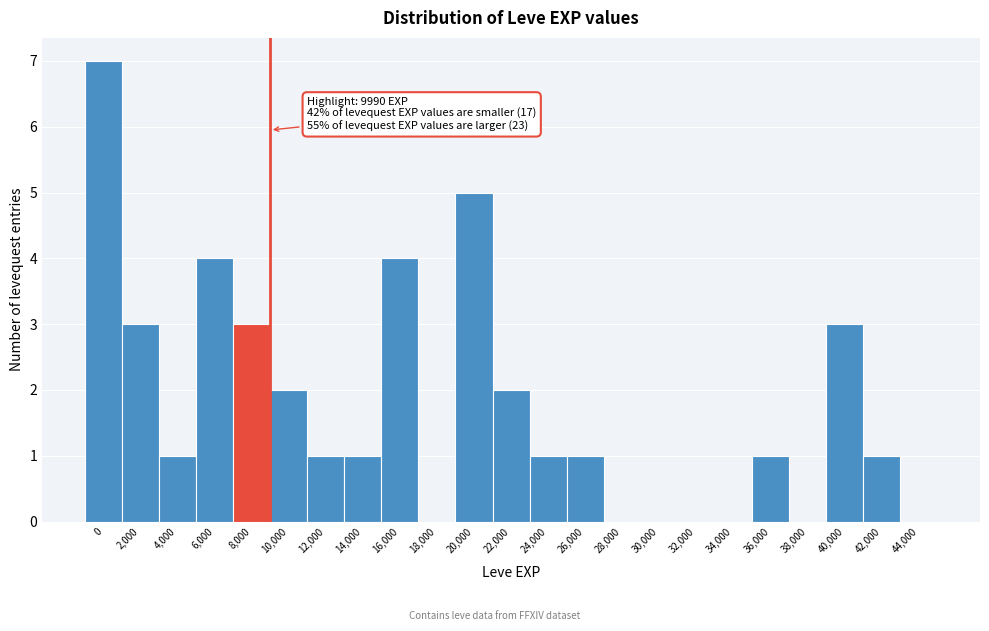

Reading left to right, extract all data points from this chart.

0=7	2,000=3	4,000=1	6,000=4	8,000=3	10,000=2	12,000=1	14,000=1	16,000=4	18,000=0	20,000=5	22,000=2	24,000=1	26,000=1	28,000=0	30,000=0	32,000=0	34,000=0	36,000=1	38,000=0	40,000=3	42,000=1	44,000=0